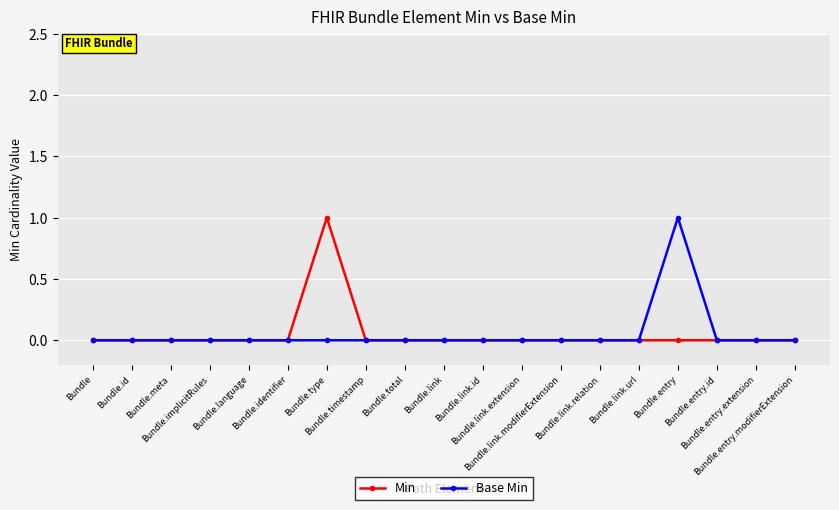

What is the label of the 8th point from the right?

Bundle.link.extension